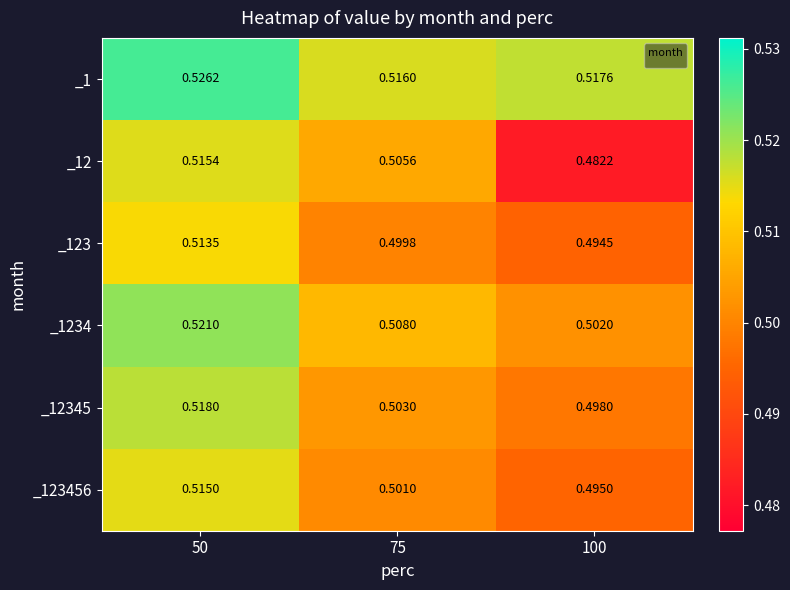

At how many categories does at least one series exceed 0?

3